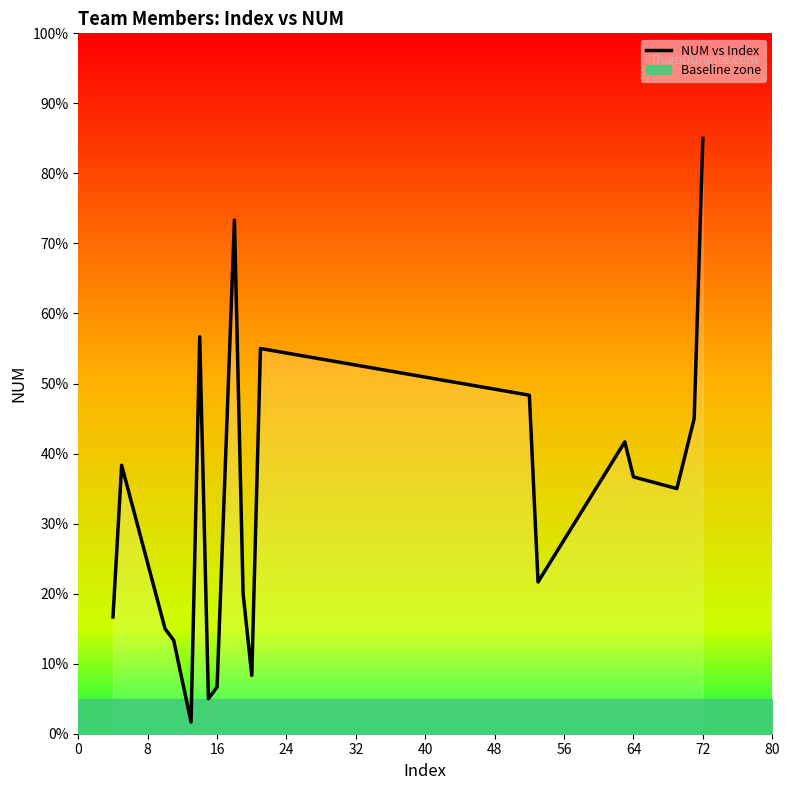

What is the value of the 5th point from the left?

1.7